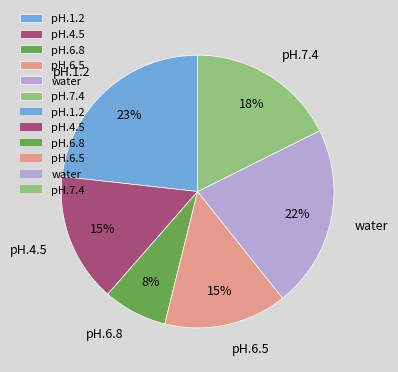

To the nearest percent, what is the combined percentage of water and pH.4.5?

37%